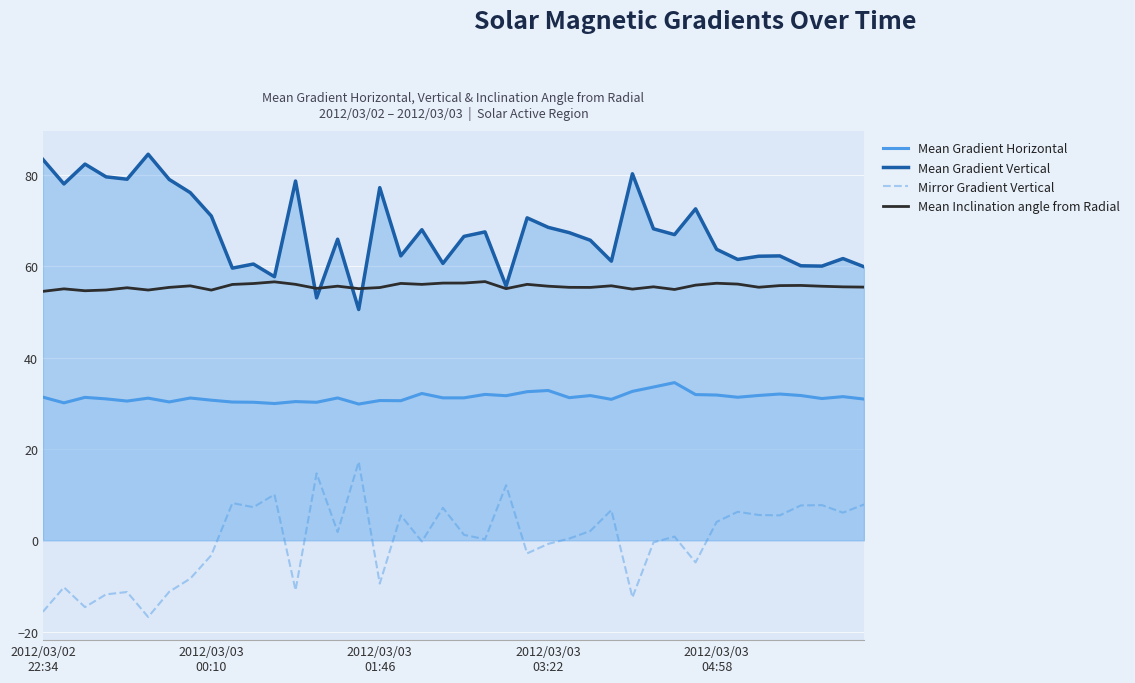

True or false: Mean Gradient Horizontal and Mirror Gradient Vertical cross at least once.

False